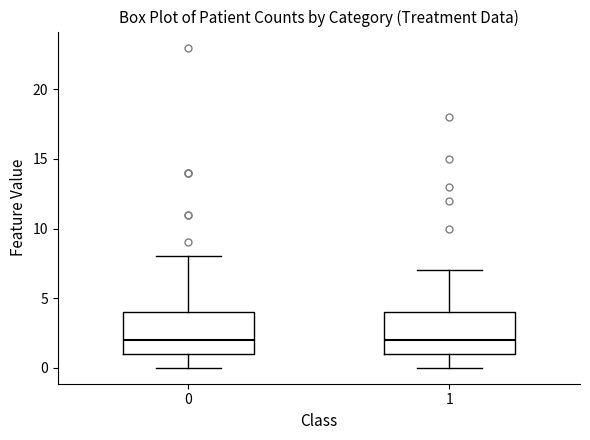

Reading left to right, transcribe this box plot: for each box, give where its median line is, the range the box spans, and where its two whiskers end, as read against the y-axis. The values are not printed on the chart, so give them approximately, as read against the axis.

0: median 2, box 1 to 4, whiskers 0 to 8
1: median 2, box 1 to 4, whiskers 0 to 7